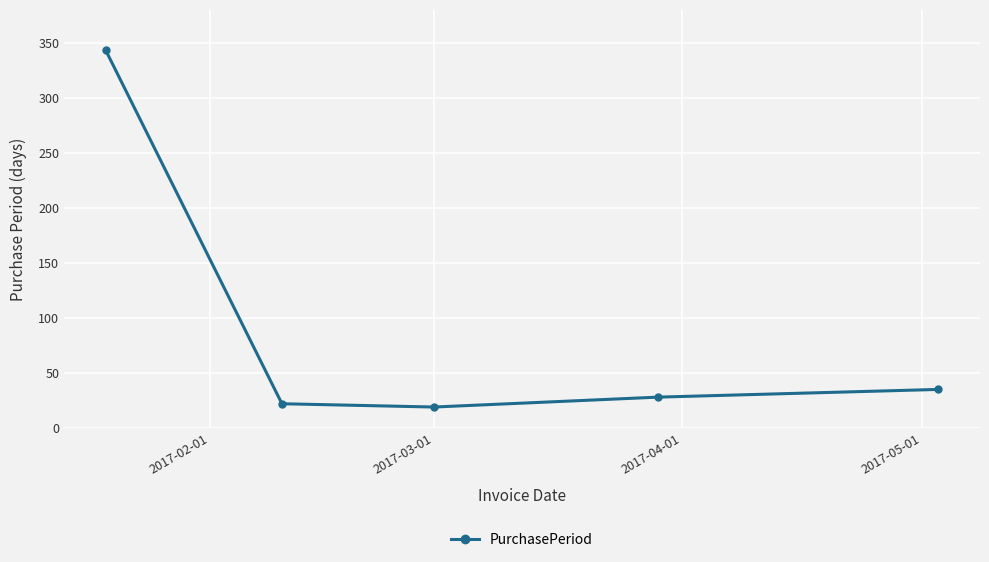

Is this an area chart (filled region under the line)?

No